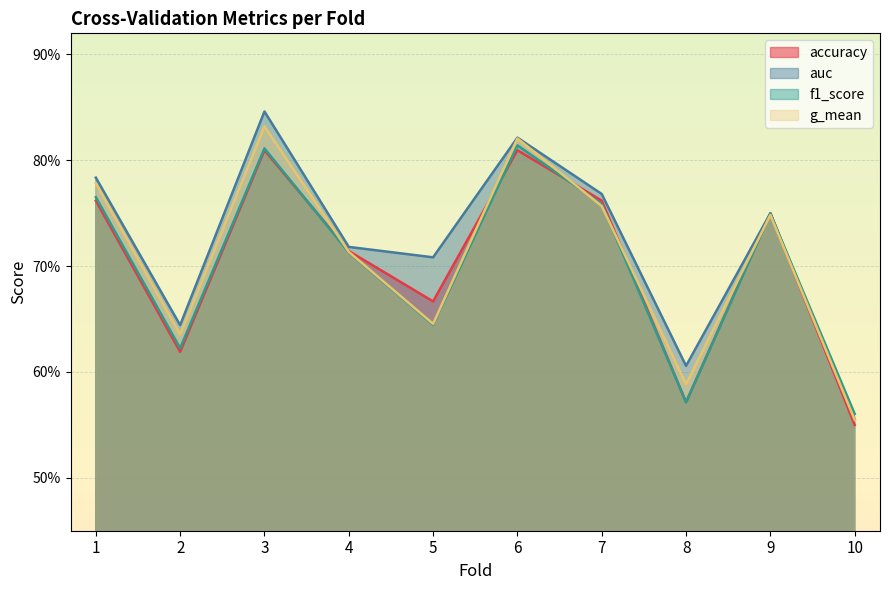

At which label is g_mean closest to 0?

10